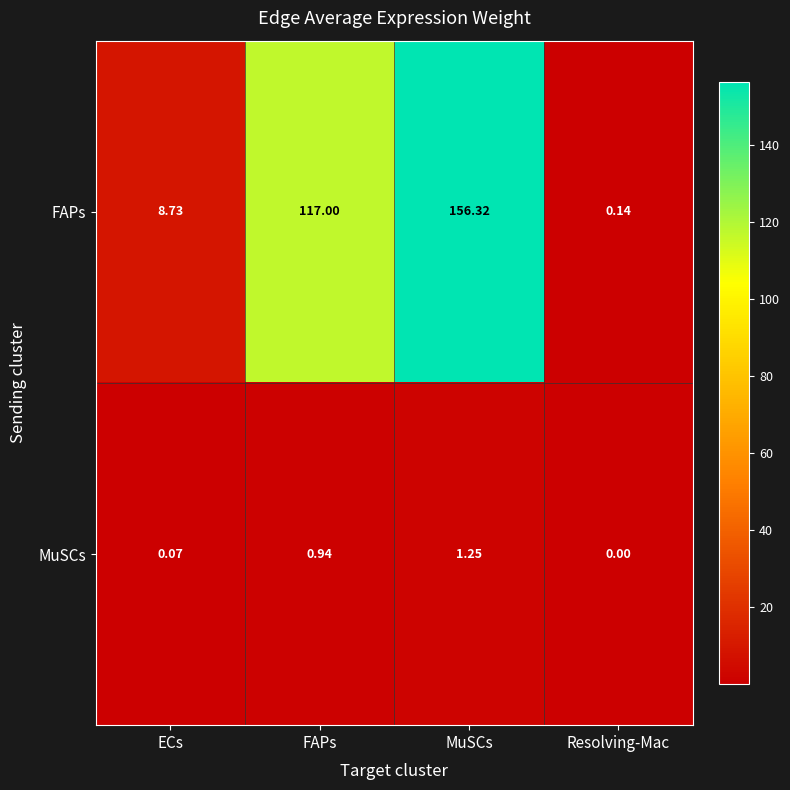

Rank the categories by FAPs value from highest to lowest.

MuSCs, FAPs, ECs, Resolving-Mac